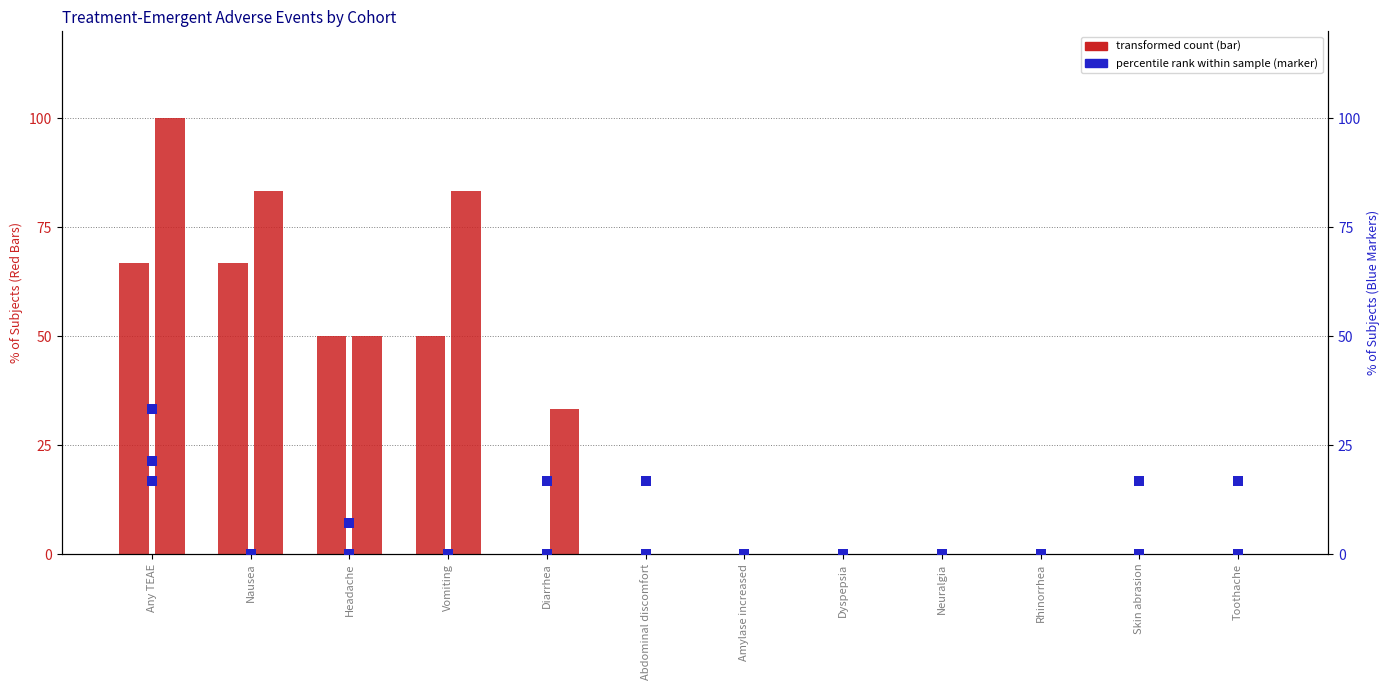

At which category is the sum across all series the highest?

Any TEAE